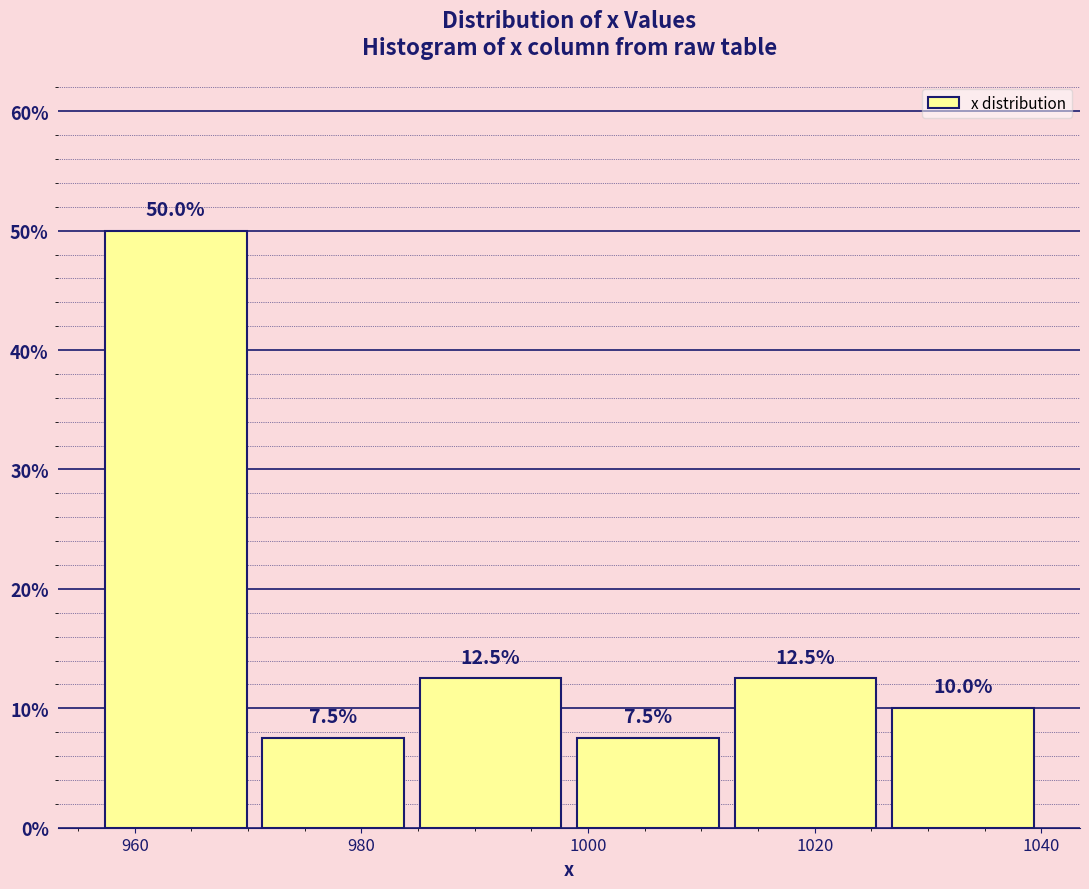

How tall is the bar that spans 970 to 984 on the x-axis? The bar edges are not printed on the chart, so give them approximately, as read against the axis.

7.5